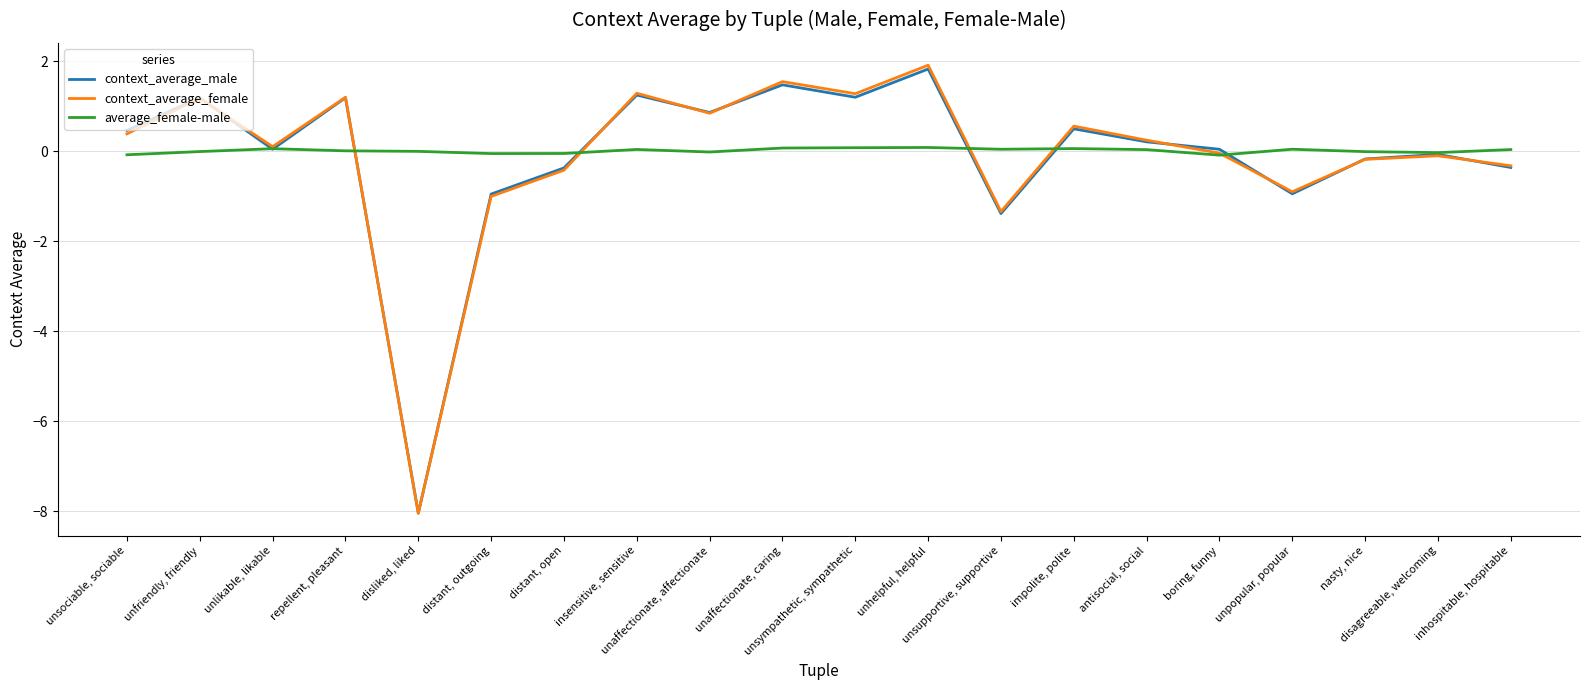

What is the average value of the context_average_male series?

-0.1